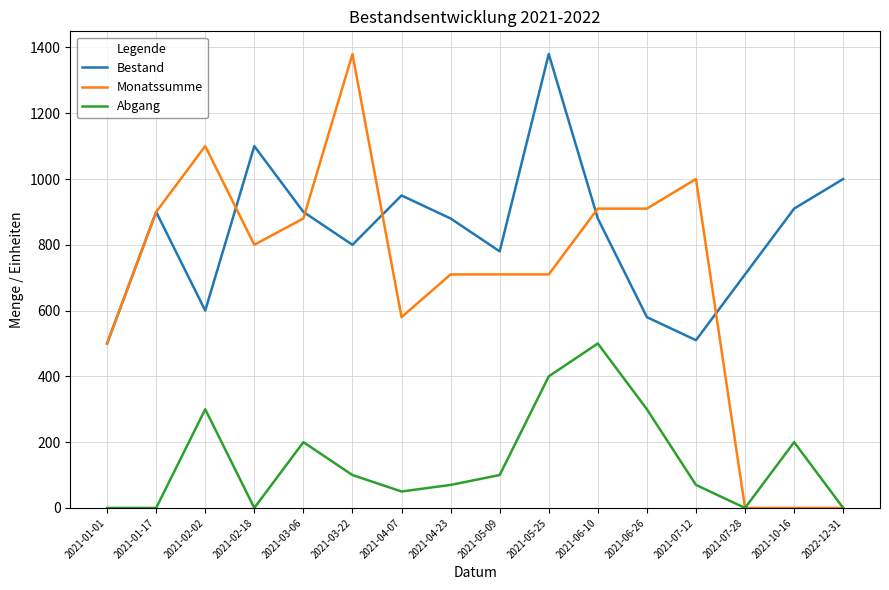

What is the maximum value for Abgang?

500